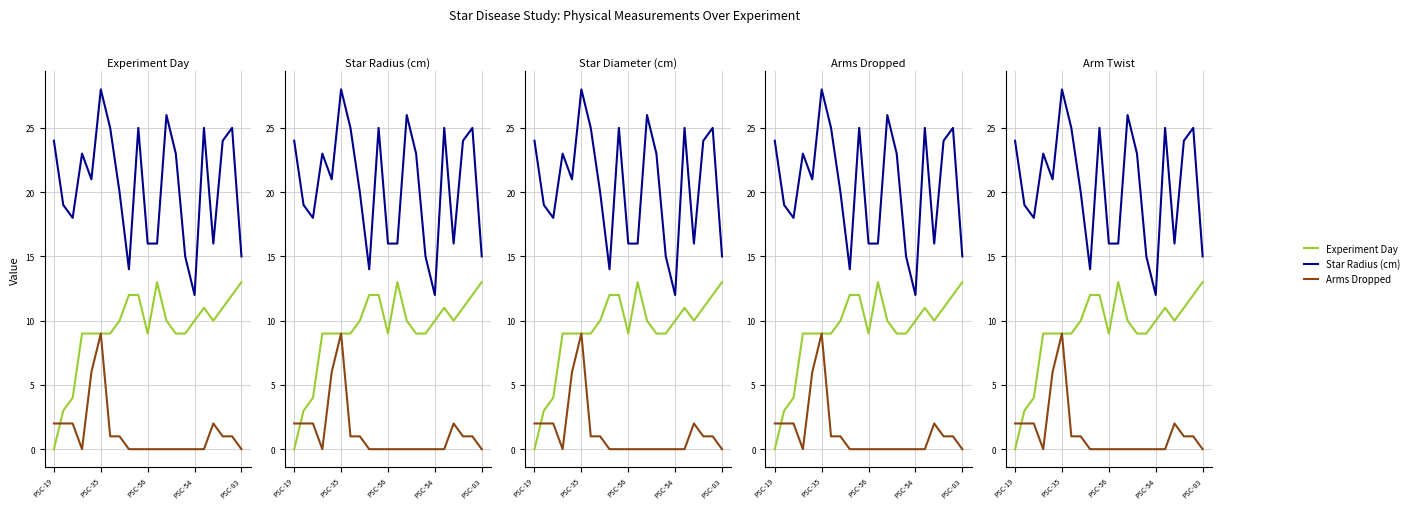

What is the value of the Star Radius (cm) point at the 4th from the left?

23